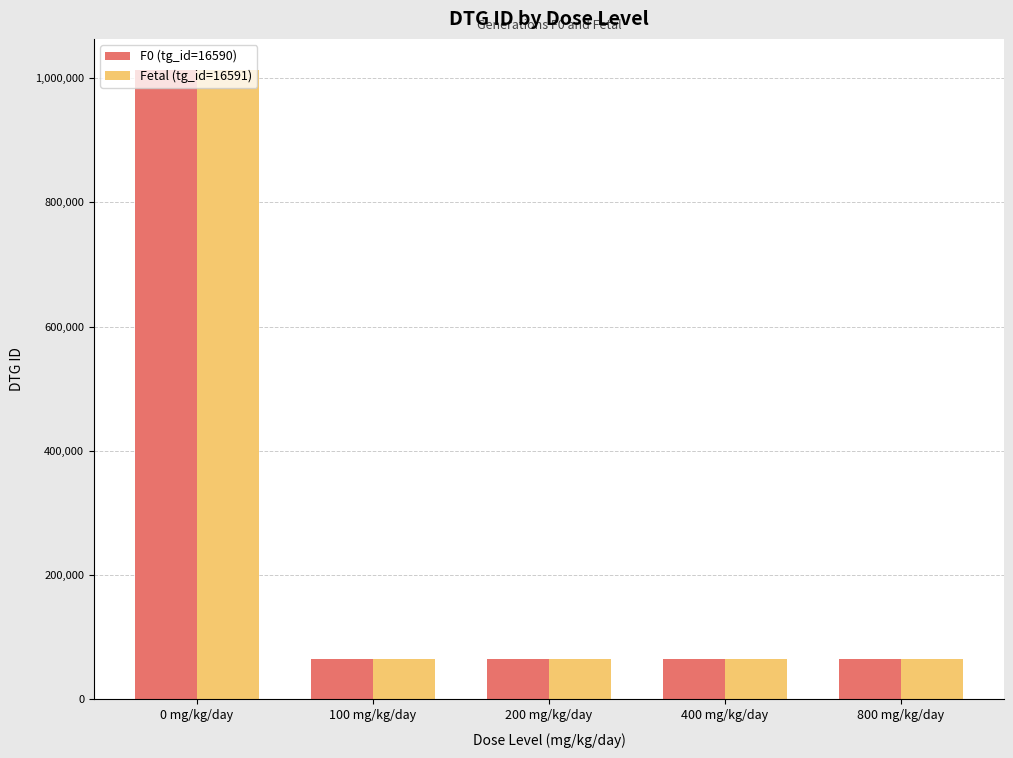

What is the lowest value of the F0 (tg_id=16590) series?

64621